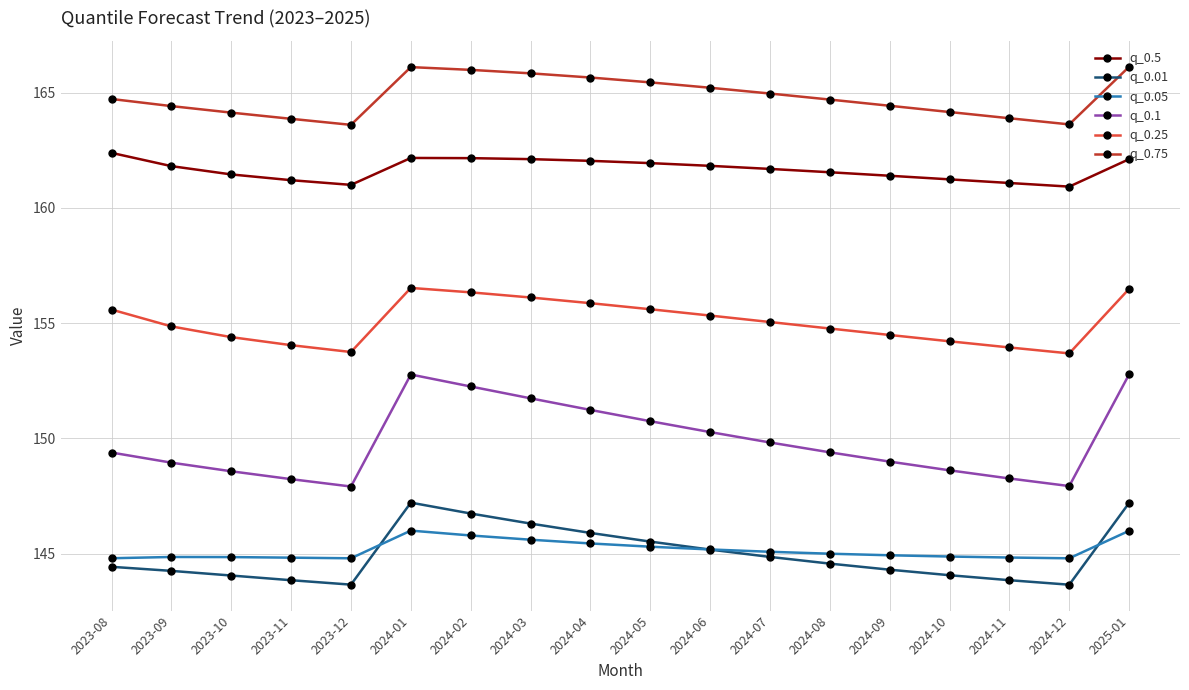

At how many categories does at least one series exceed 145?

18